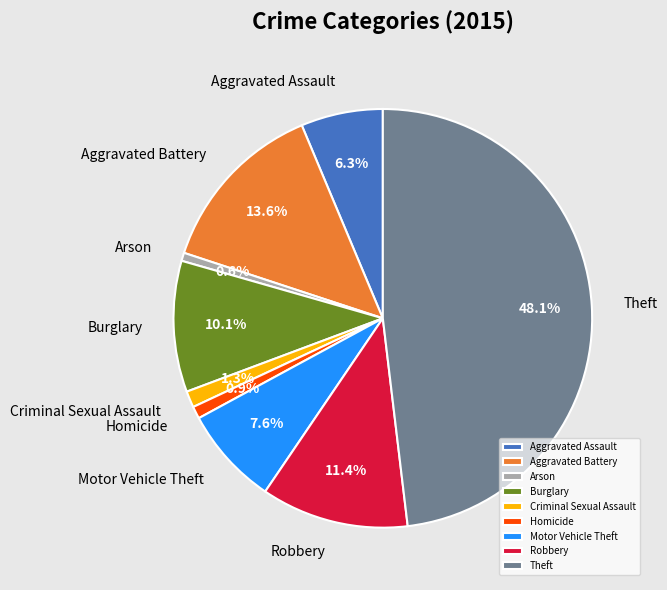

The Robbery slice represents 11% of the pie. True or false?

True